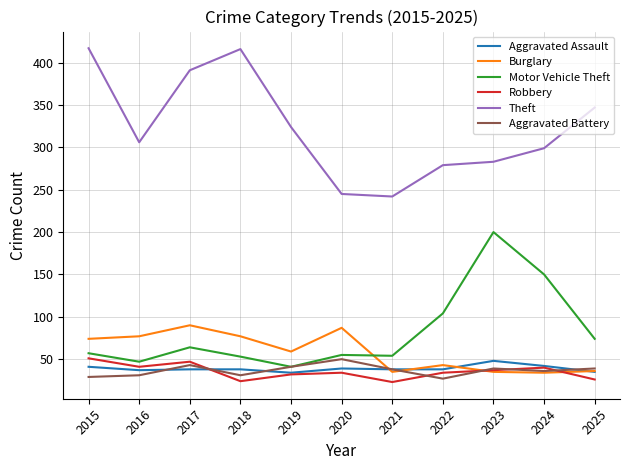

True or false: Motor Vehicle Theft has a value of 200 at 2023.

True